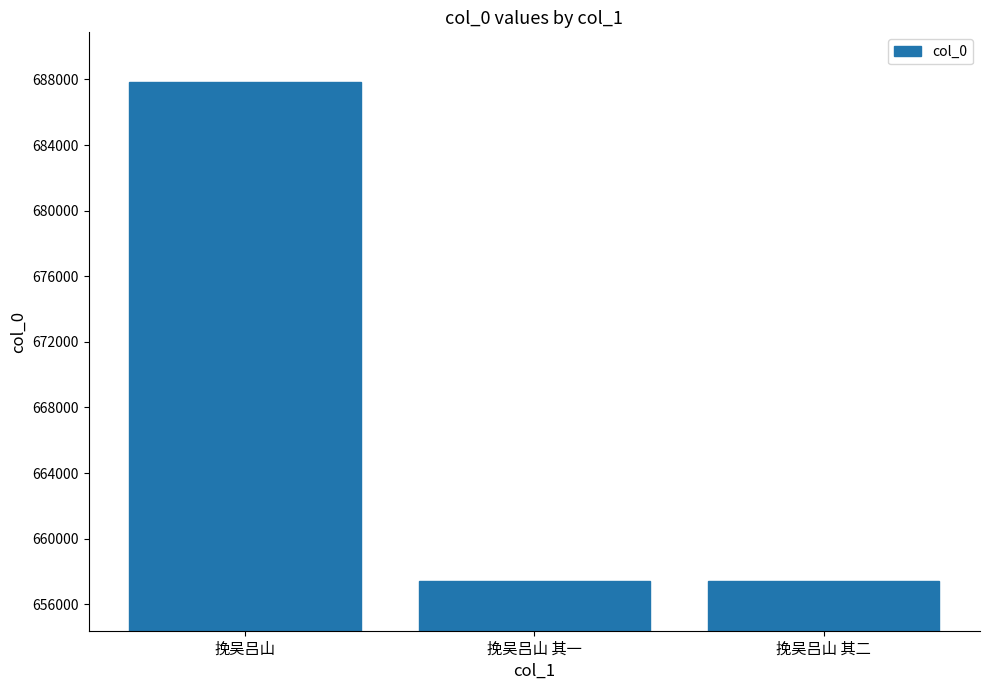

What is the smallest value displayed?

657431